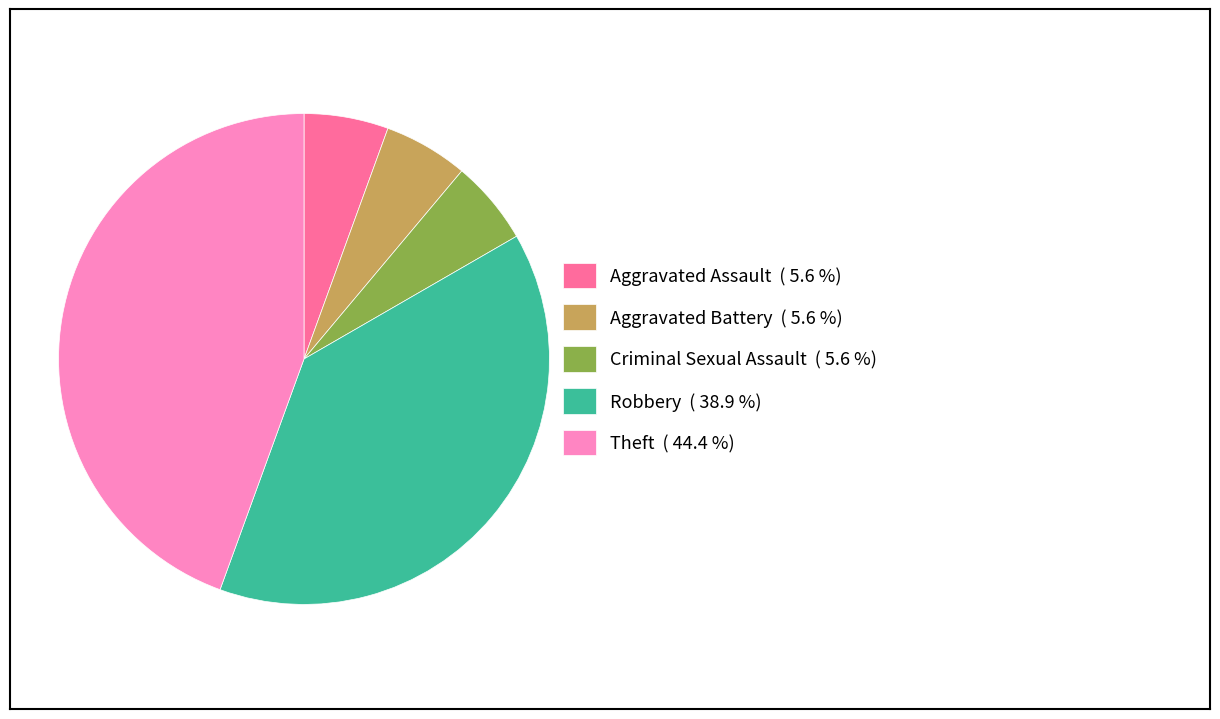

Which category has the biggest portion of the pie?

Theft